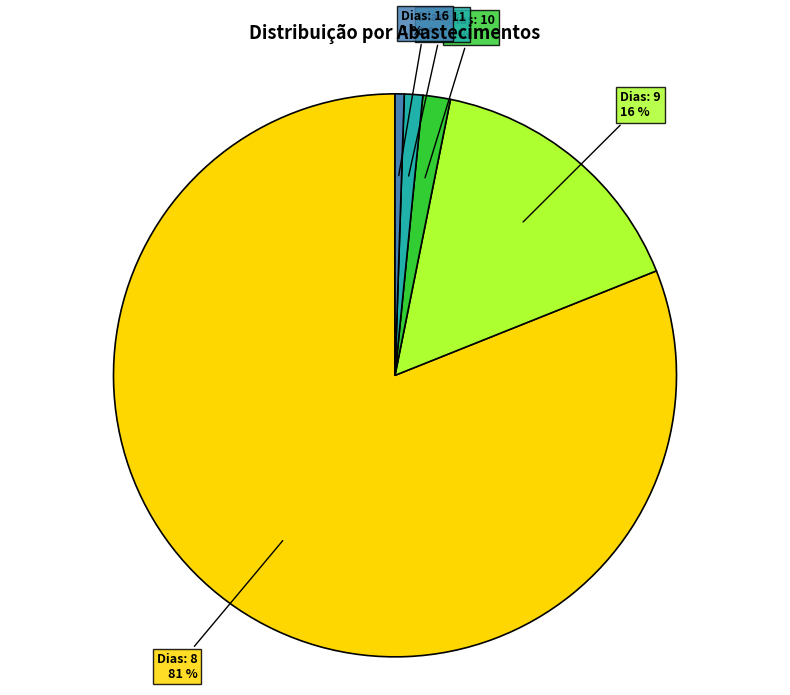

To the nearest percent, what is the difference between the Dias: 9 and Dias: 10 slice percentages?

14%